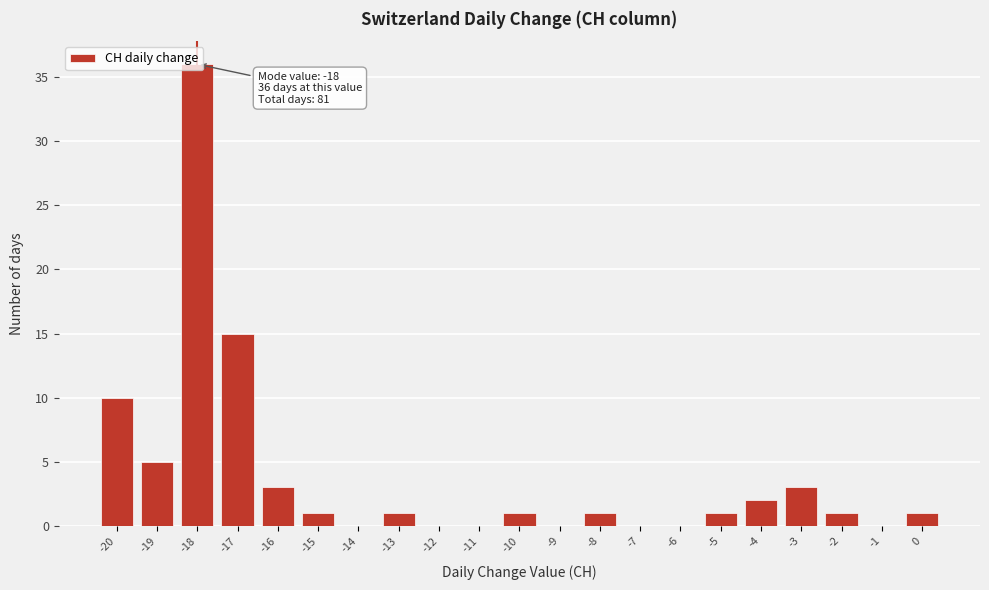

Over which range of the x-axis is the bar tallest?

-18.5 to -17.5